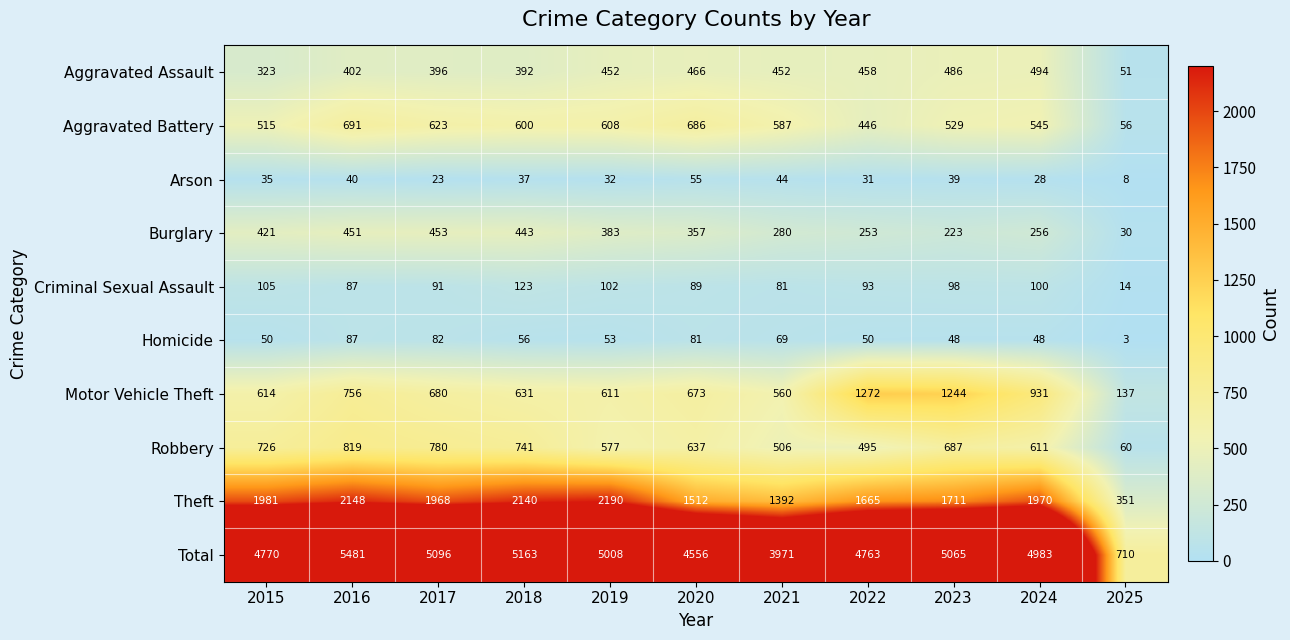

What is the difference between the Homicide values at 2015 and 2020?

31